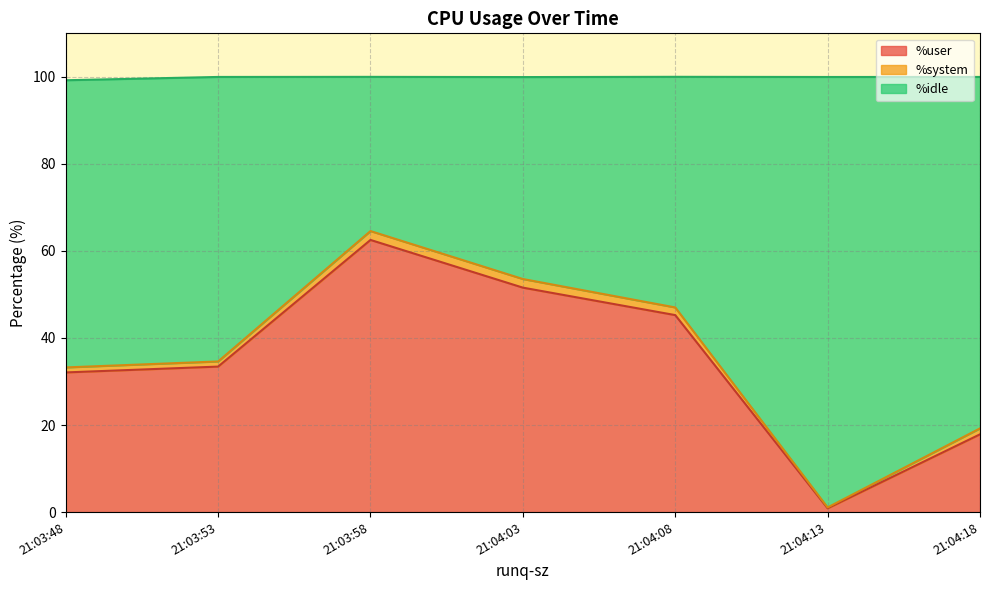

What is the value of the %user point at the 4th from the left?

51.6